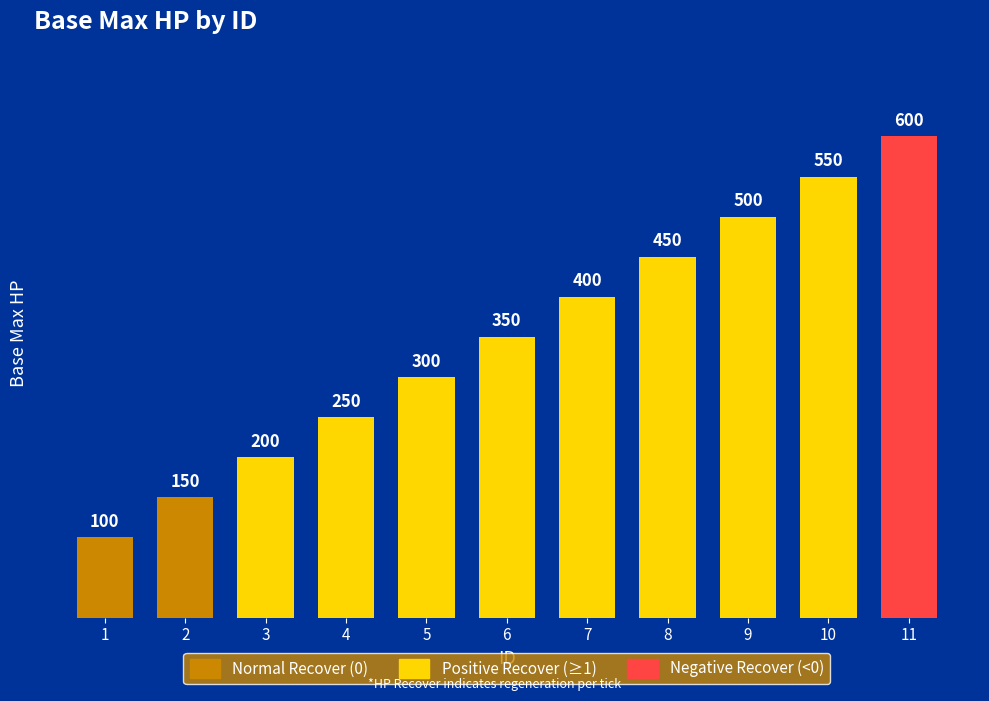

Approximately how many times larger is the value at 5 compared to 2?

2.0